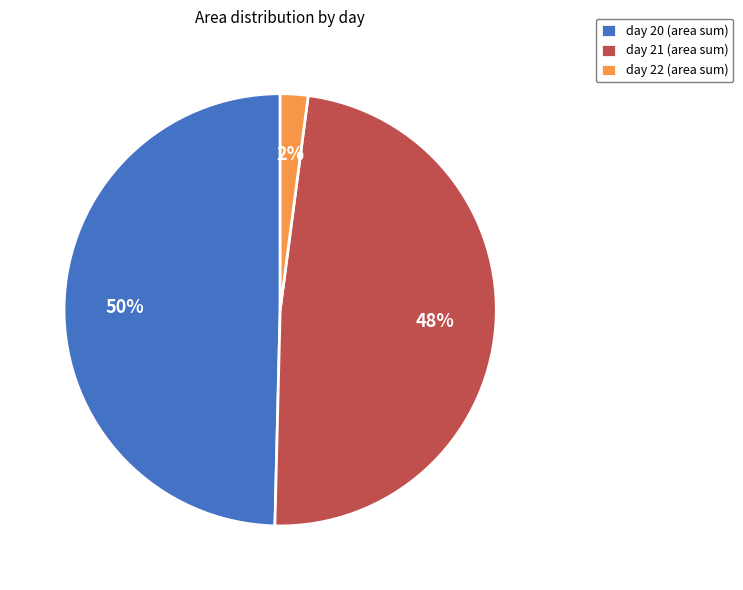

Is there any slice that represents more than half of the pie?

No